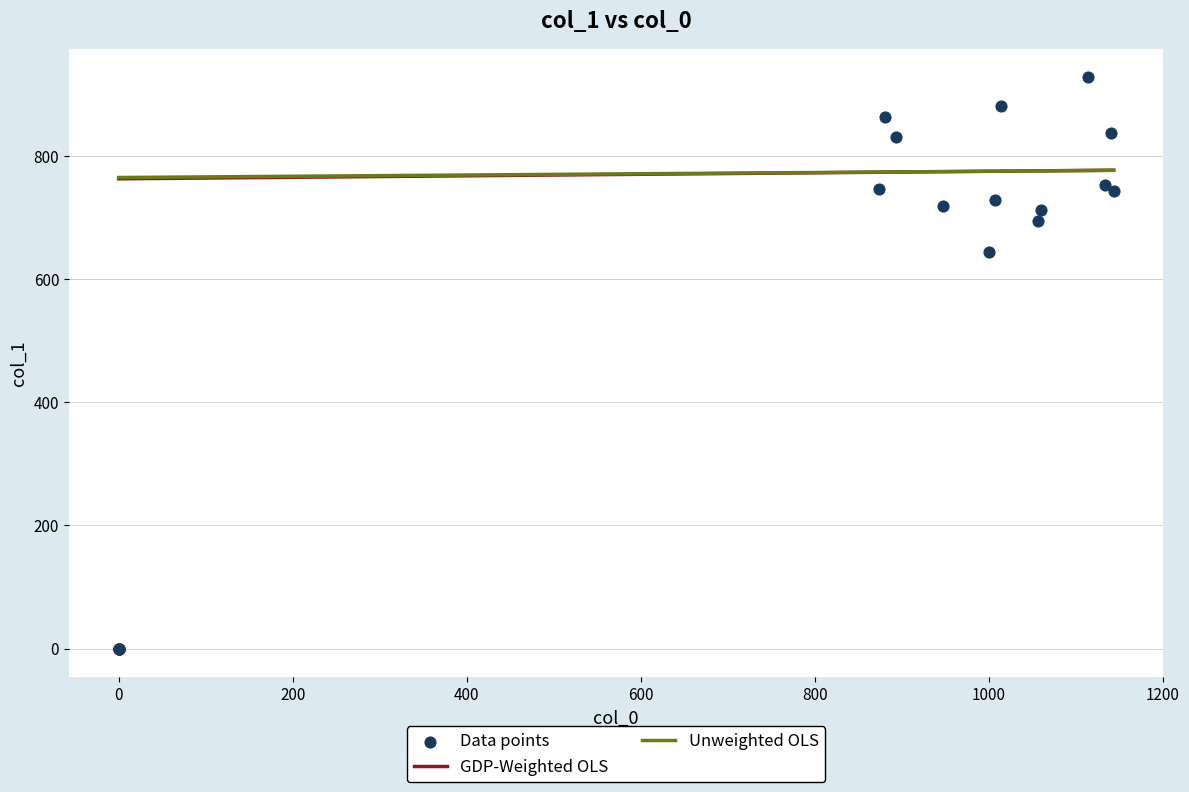

What Y value in the scatter plot is closest to 464?

644.6